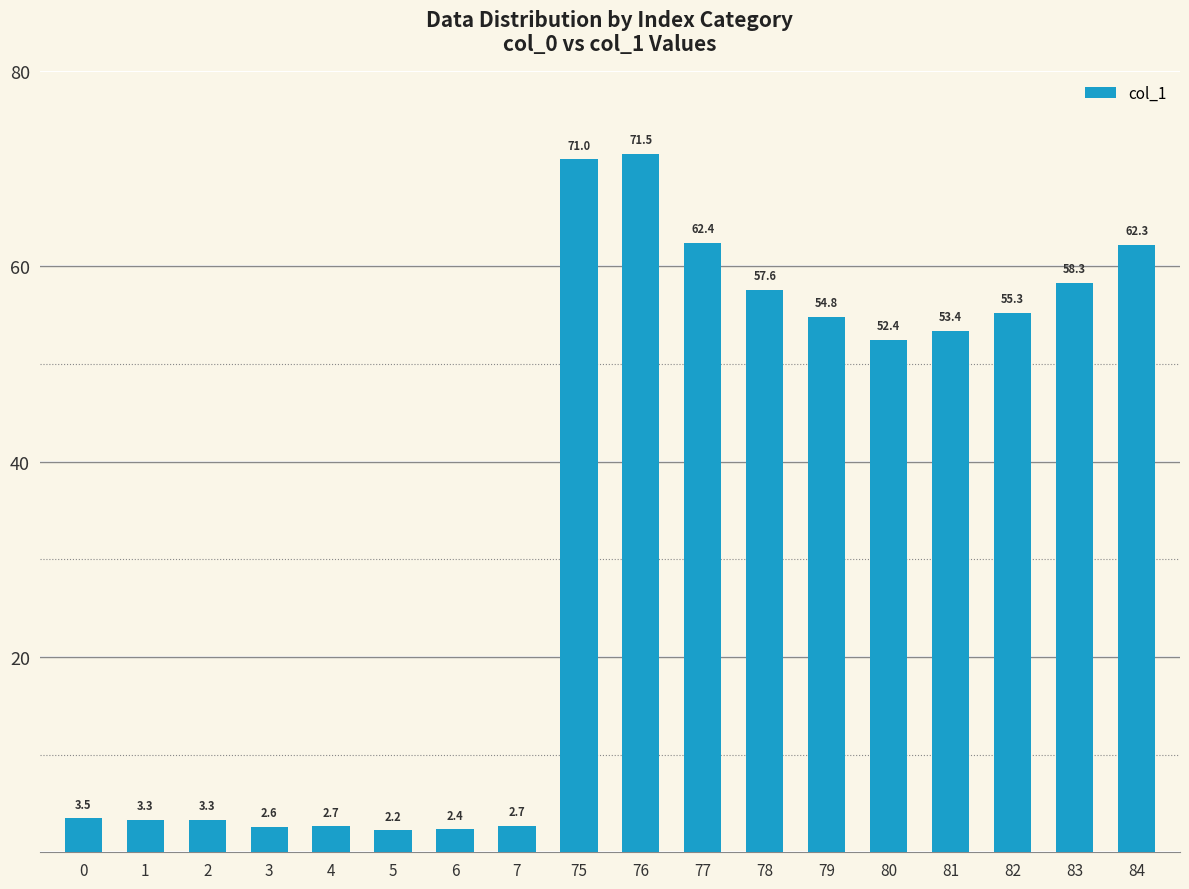

Which has a higher value, 76 or 78?

76